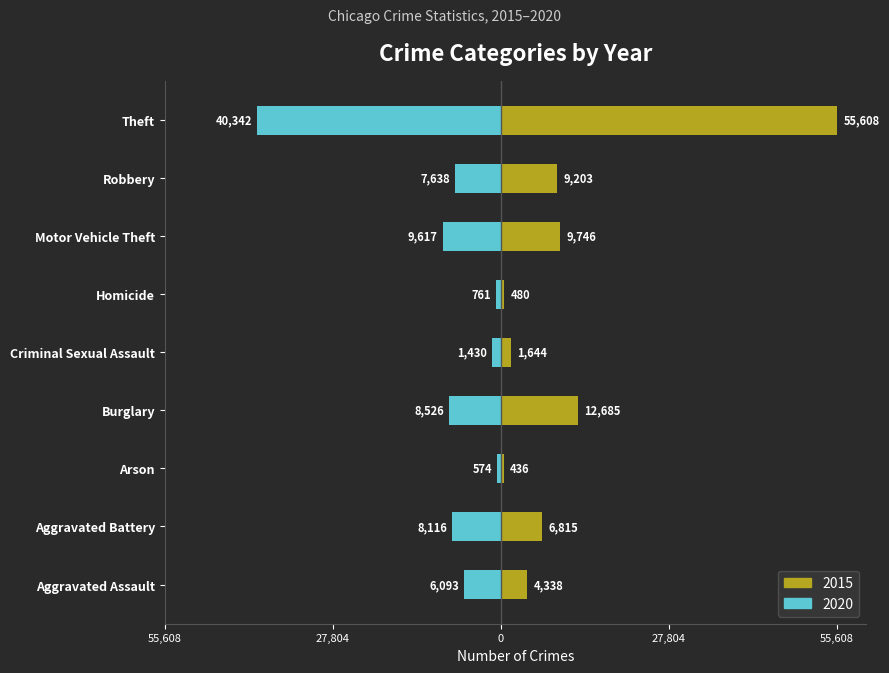

Which category has the highest value across all series?

Theft